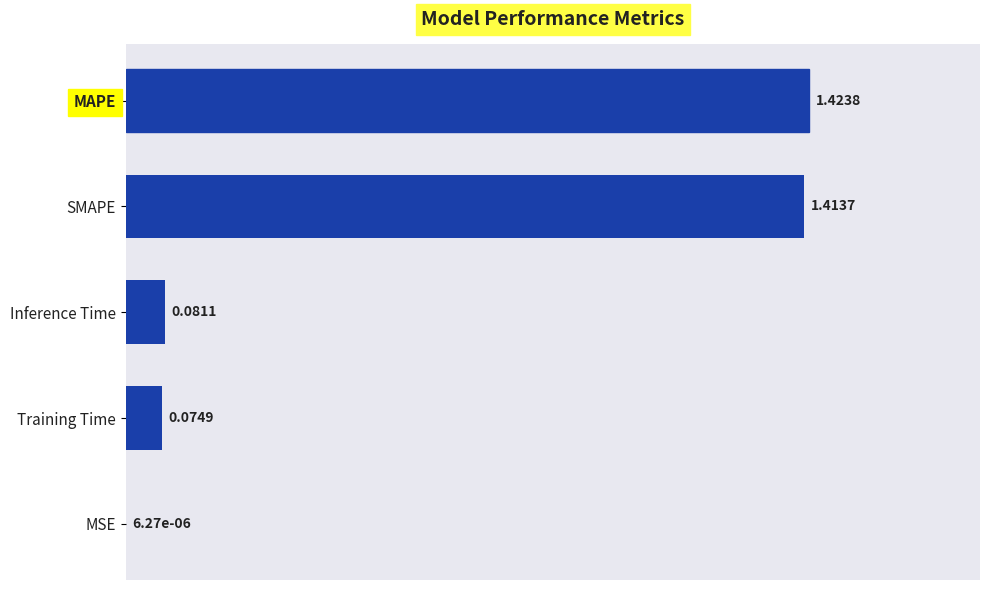

What is the sum of all values?

3.0